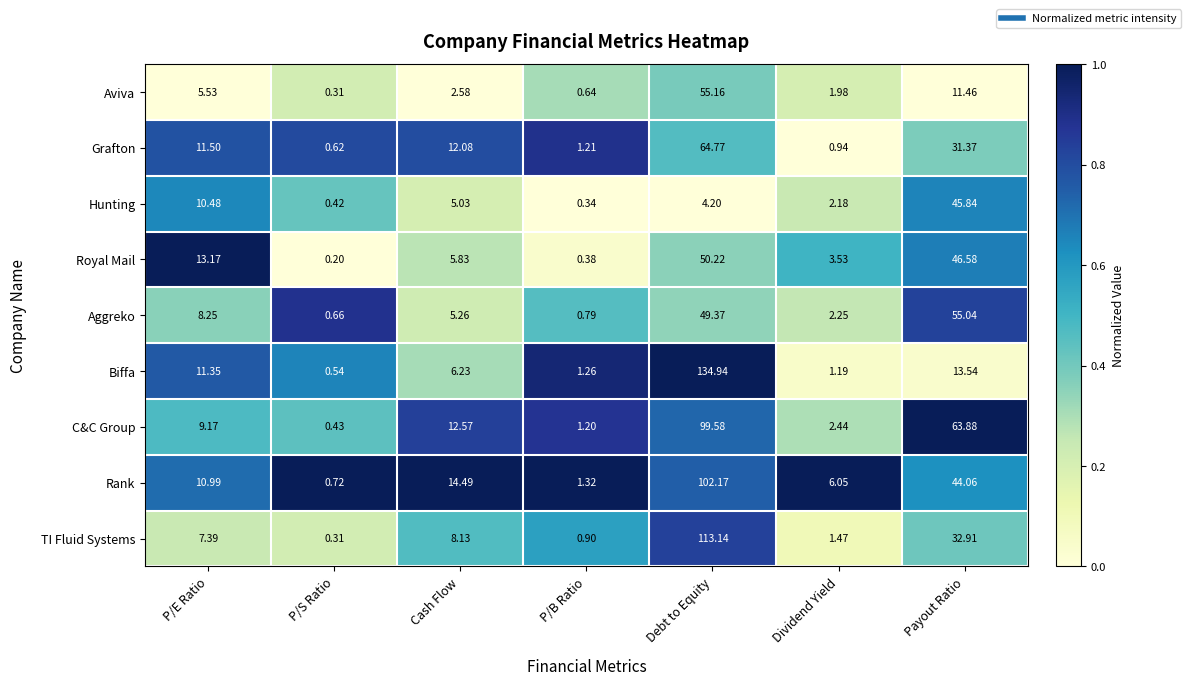

Which series has the largest total across all categories?

C&C Group